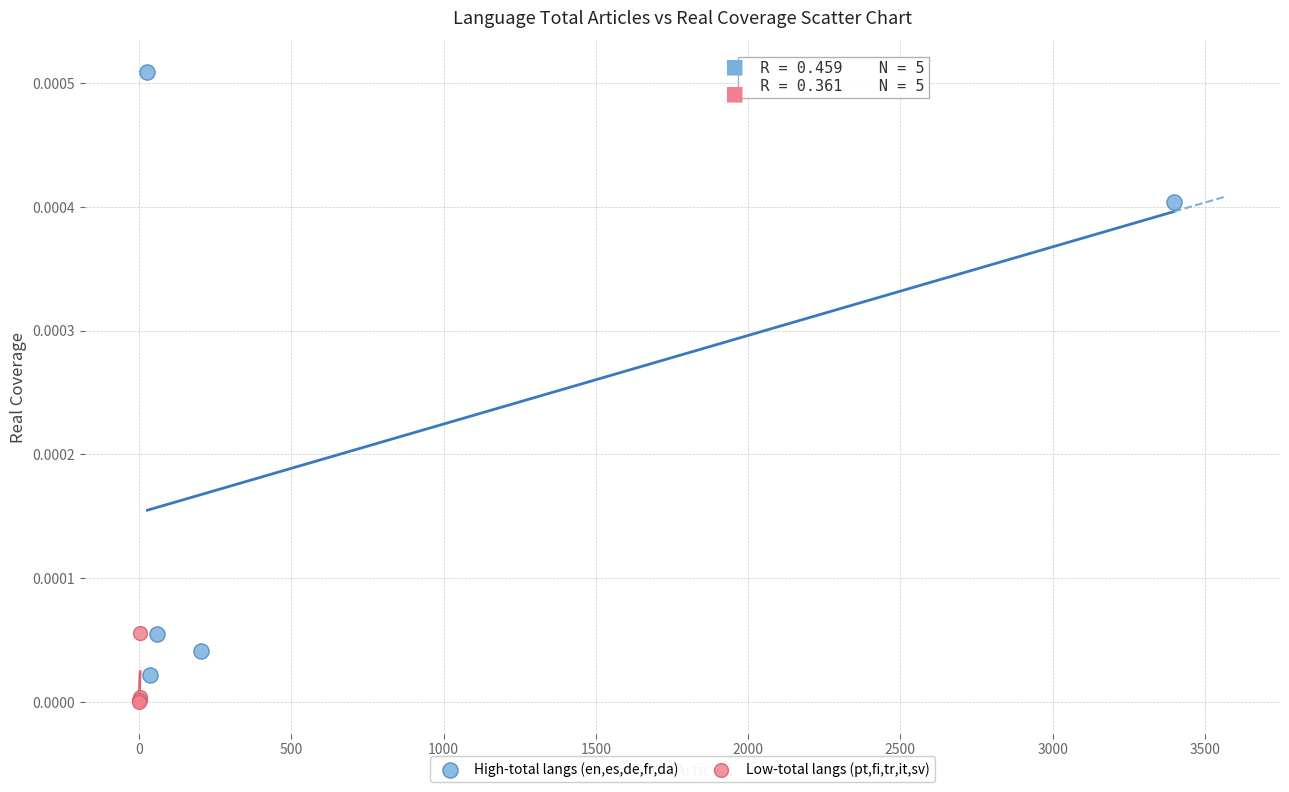

Which series contains the highest Y value?

High-total langs (en,es,de,fr,da)